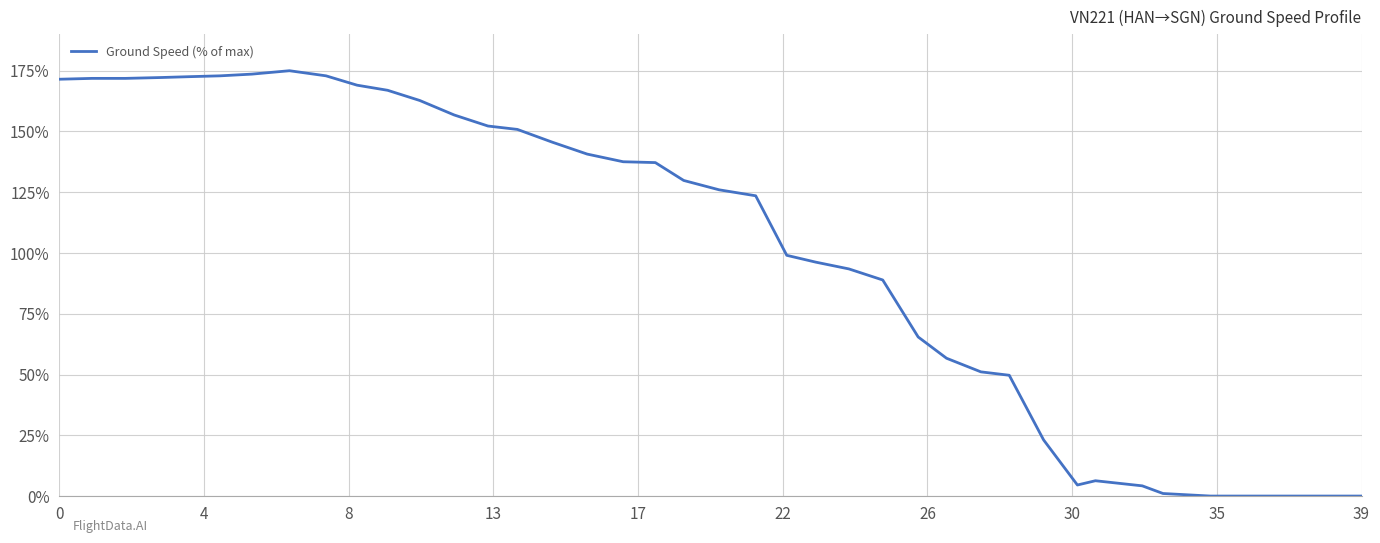

What is the maximum value shown in the chart?

175.0